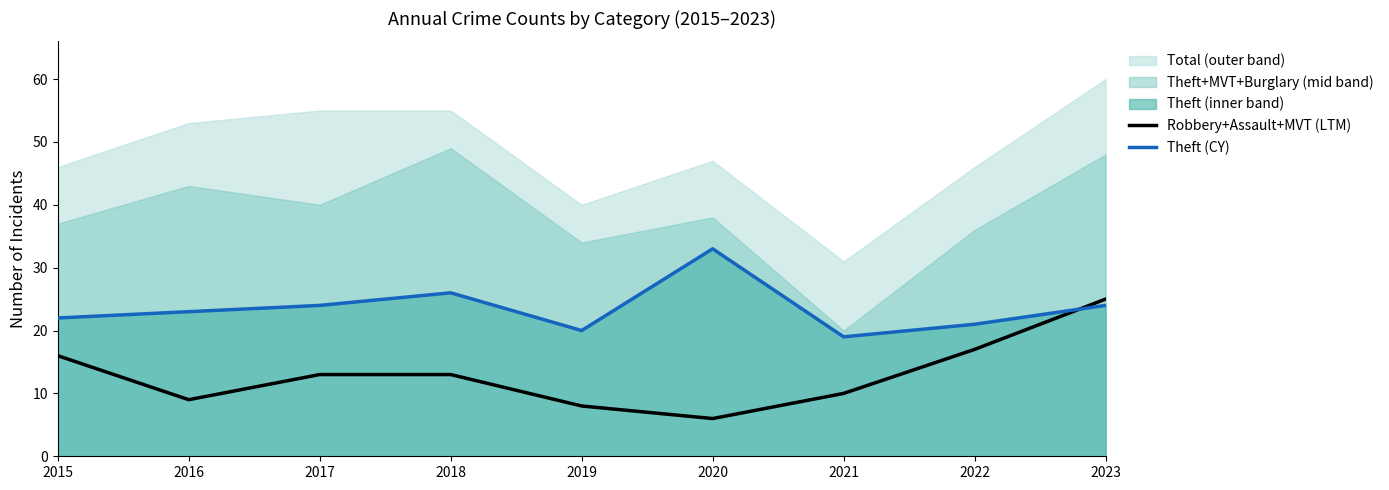

What is the spread (max minus min) of values at 2020?

27